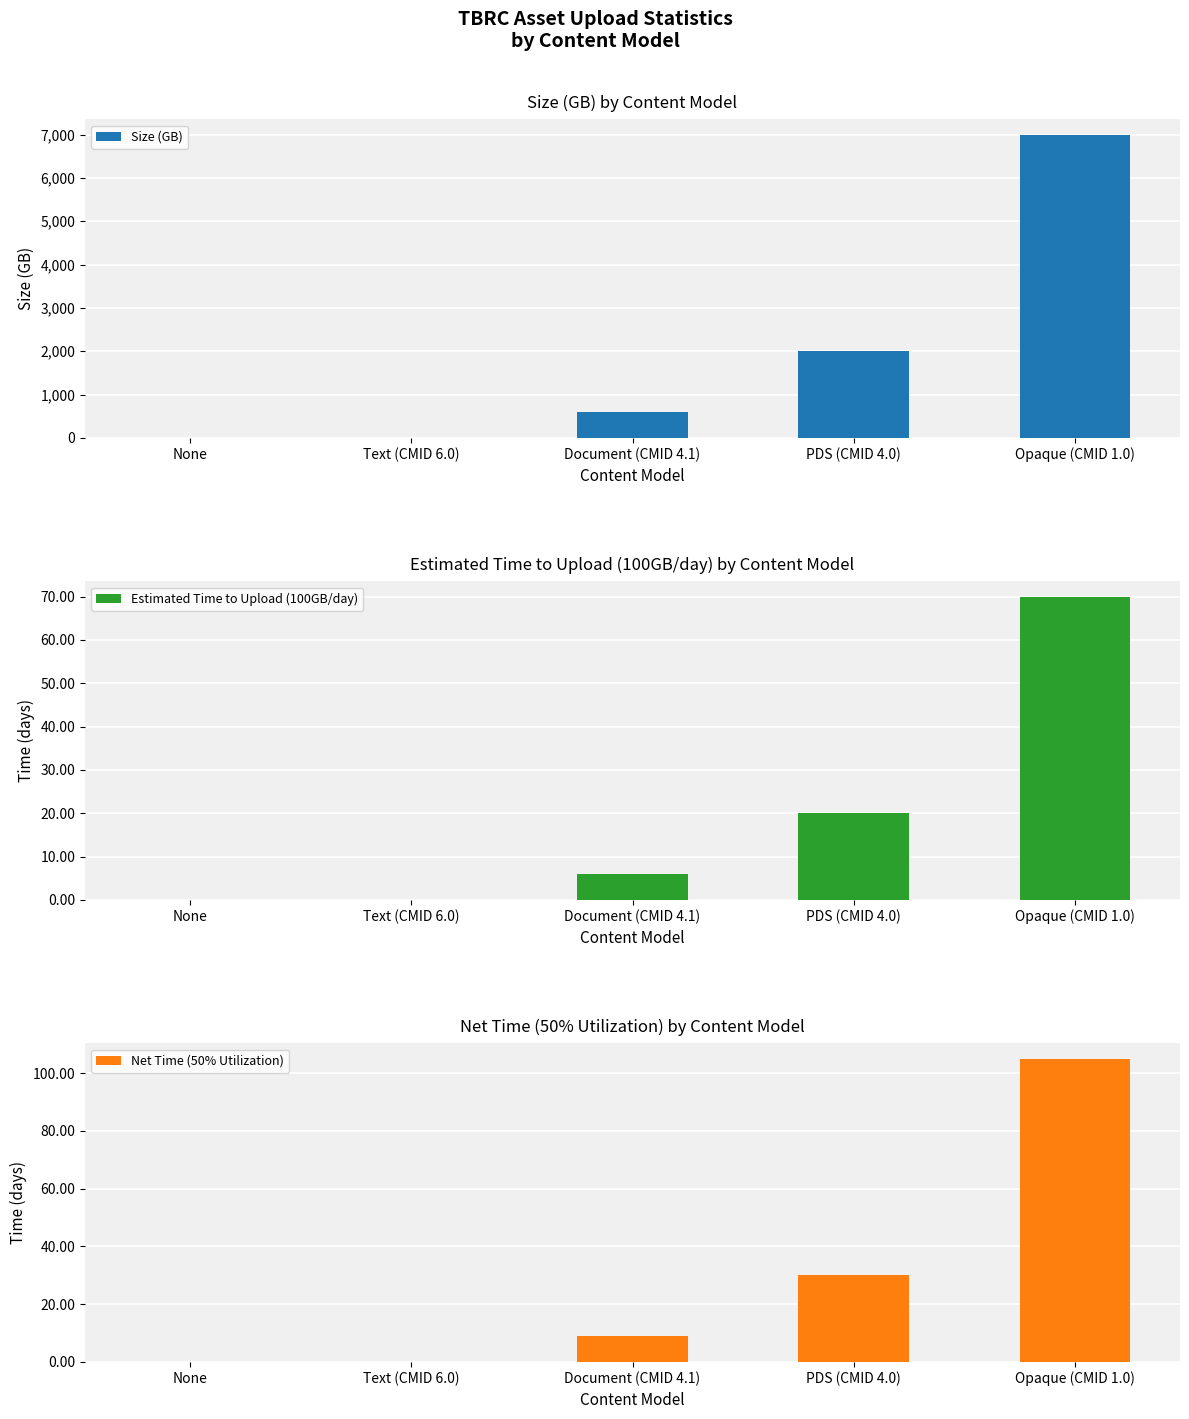

What is the total value across all series at Text (CMID 6.0)?

10.2